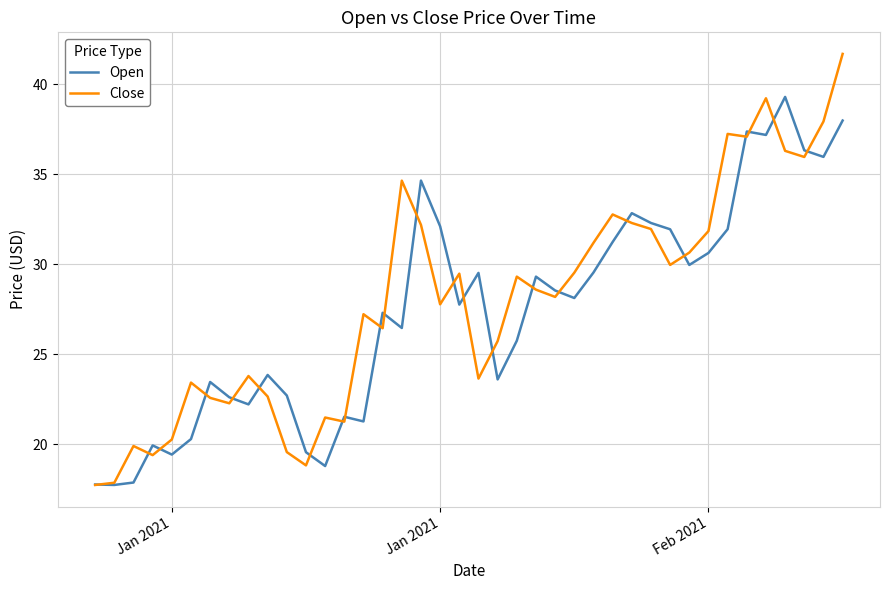

Which series has the widest spread of values?

Close